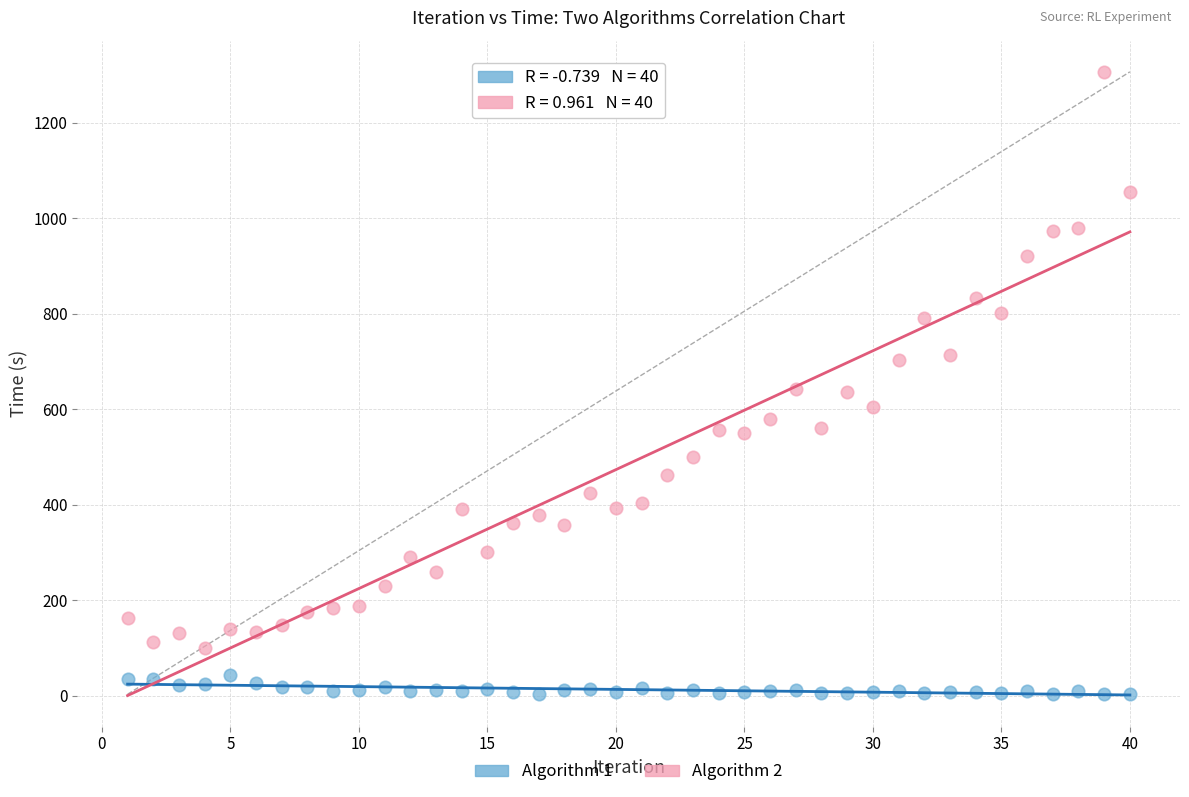

Across all data points, what is the range of X values (max minus min)?

39.0